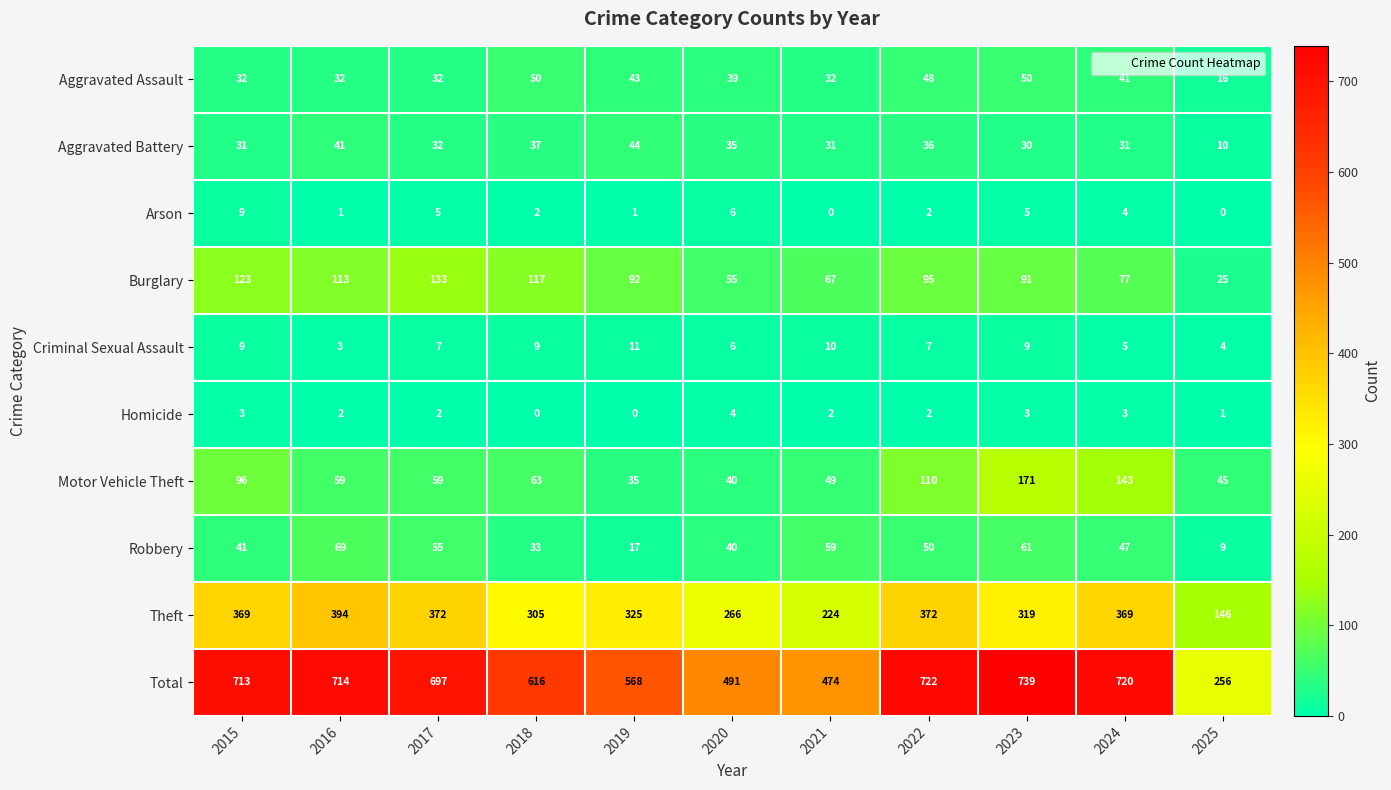

Which series has the largest total across all categories?

Total